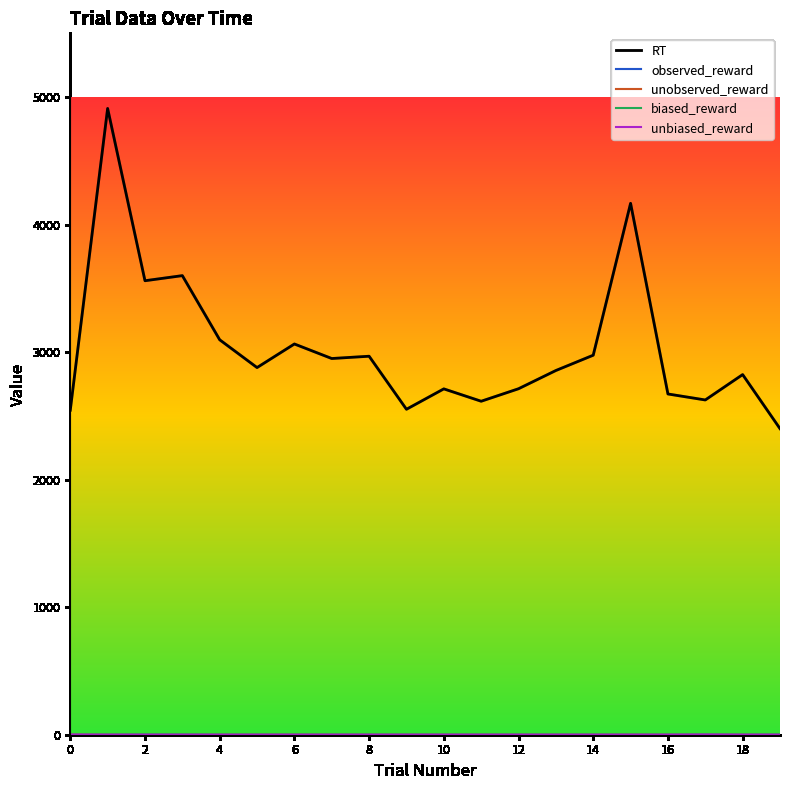

What is the maximum value for RT?

4911